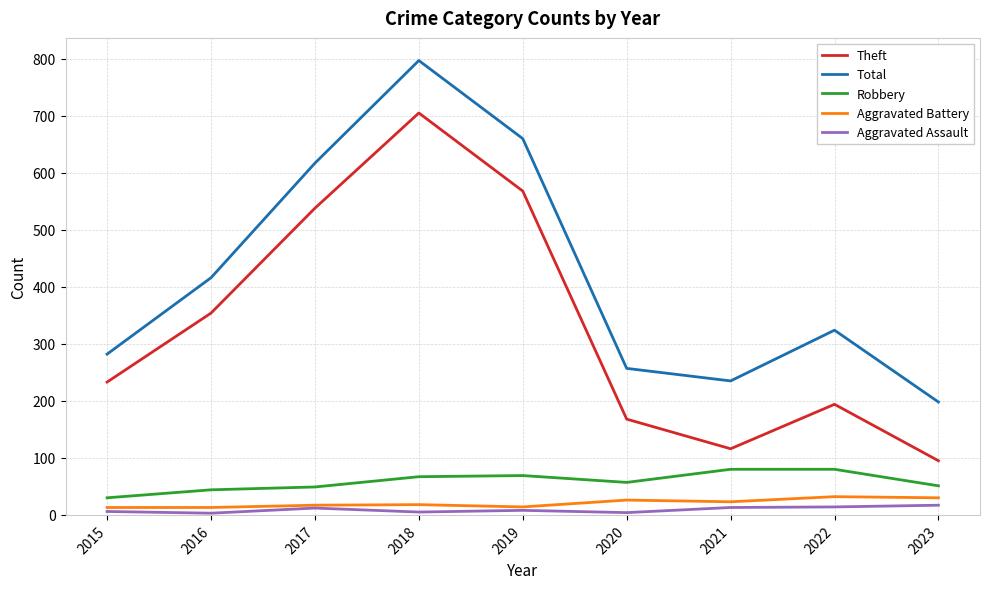

What is the sum of all Theft values?

2971